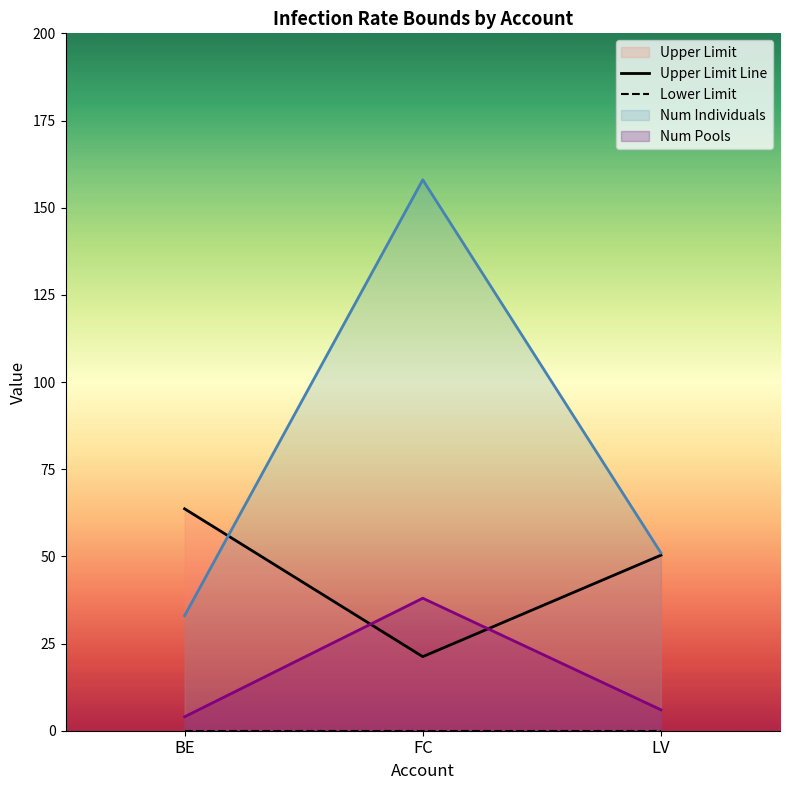

The value of Num Pools at BE is 4. True or false?

True